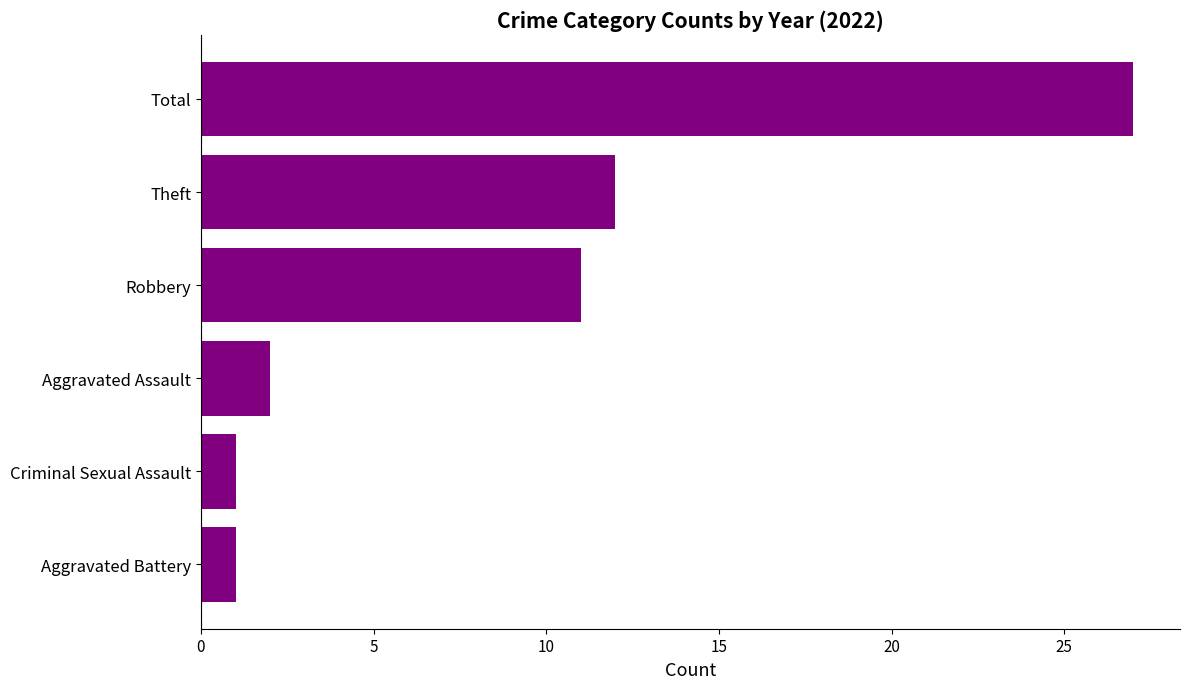

What is the change in value from Criminal Sexual Assault to Aggravated Assault?

+1